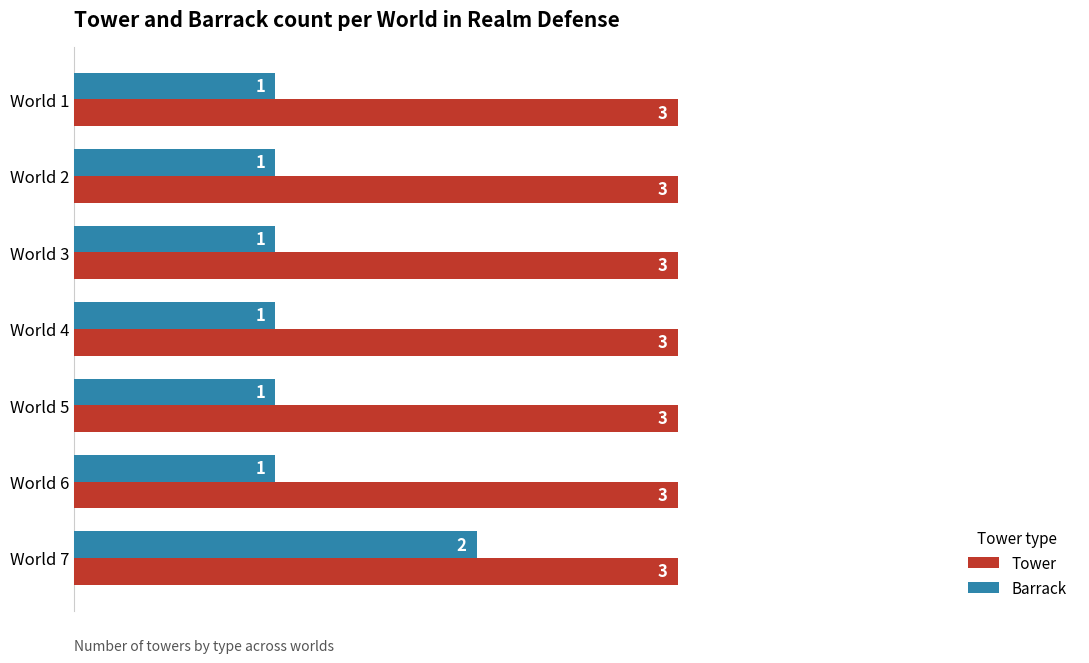

What is the sum of all Barrack values?

8